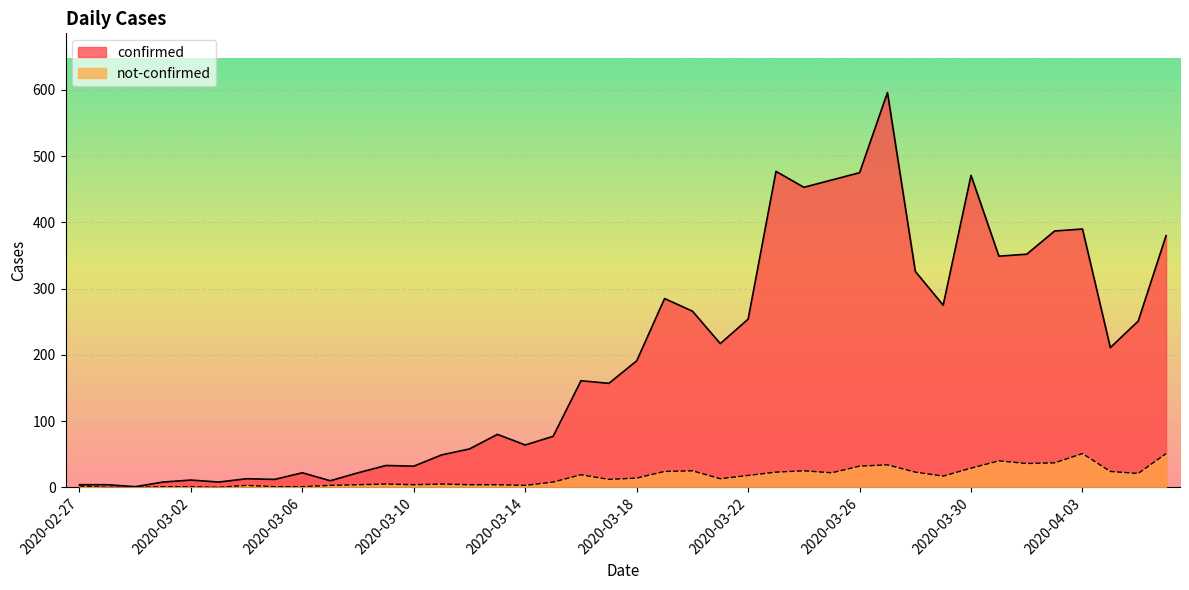

At which label does confirmed reach its peak?

2020-03-27